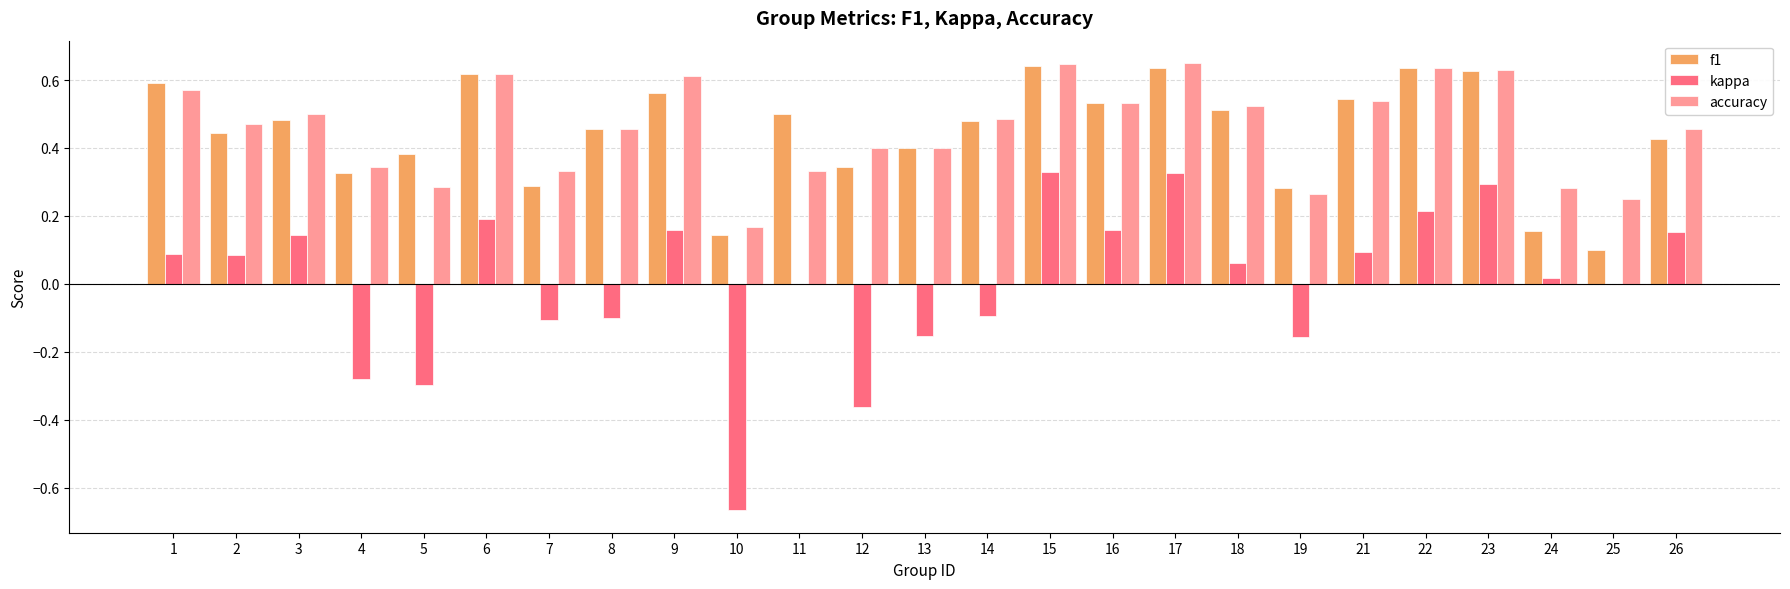

Which series changed the most between 4 and 15?

kappa